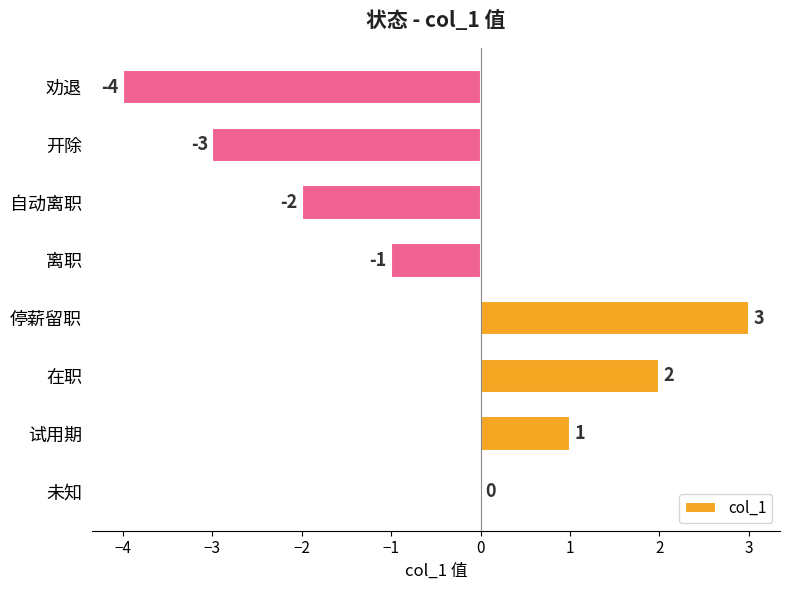

Reading bottom to top, list all the values displayed in this chart.

未知=0	试用期=1	在职=2	停薪留职=3	离职=-1	自动离职=-2	开除=-3	劝退=-4